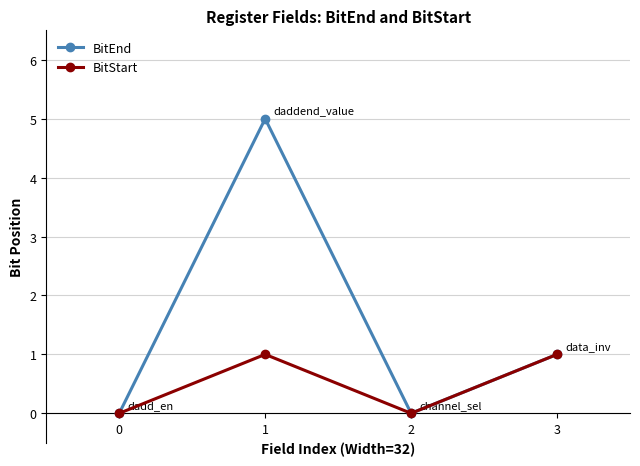

At 1, list the series in order from smallest to largest.

BitStart, BitEnd